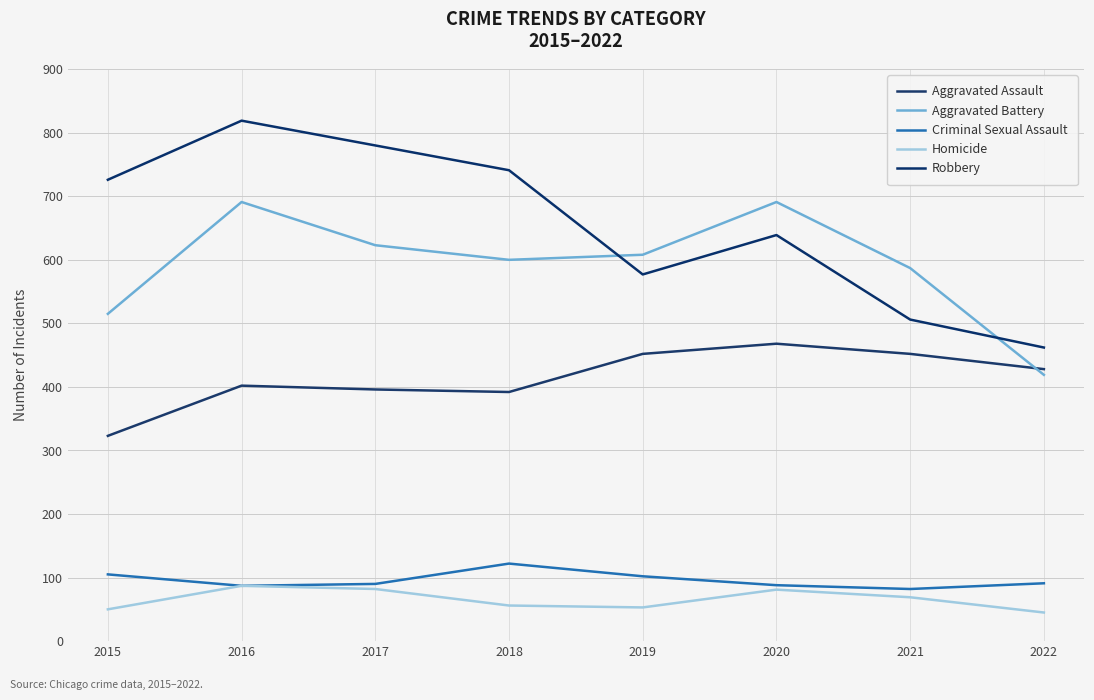

Where do Aggravated Battery and Robbery first cross each other?

2018 and 2019